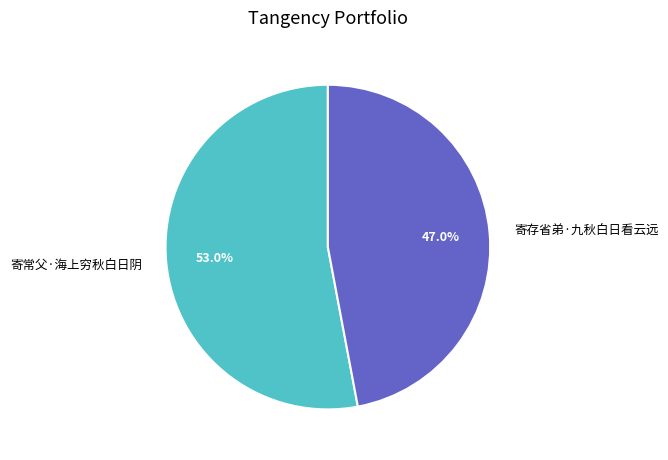

What is the ratio of the value at 寄存省弟·九秋白日看云远 to the value at 寄常父·海上穷秋白日阴?

0.9